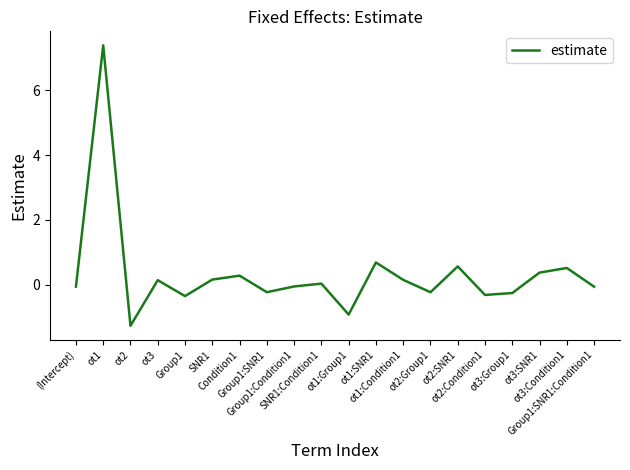

What is the difference between the maximum and minimum values?

8.6